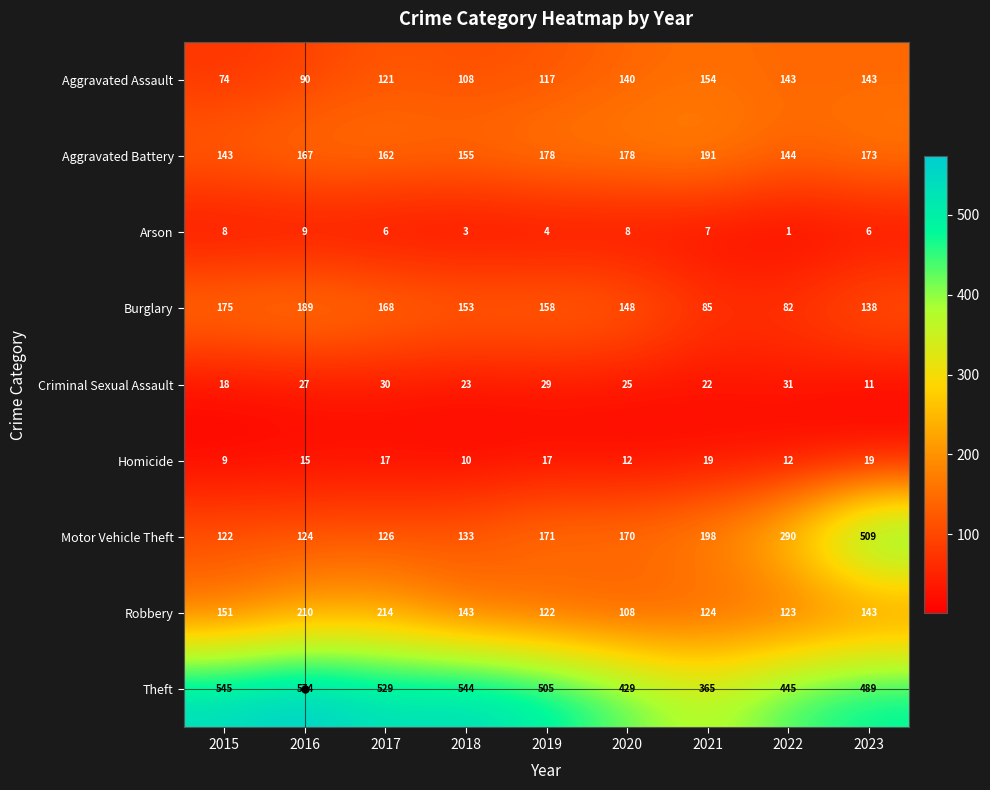

Between 2015 and 2022, which series saw the biggest shift?

Motor Vehicle Theft